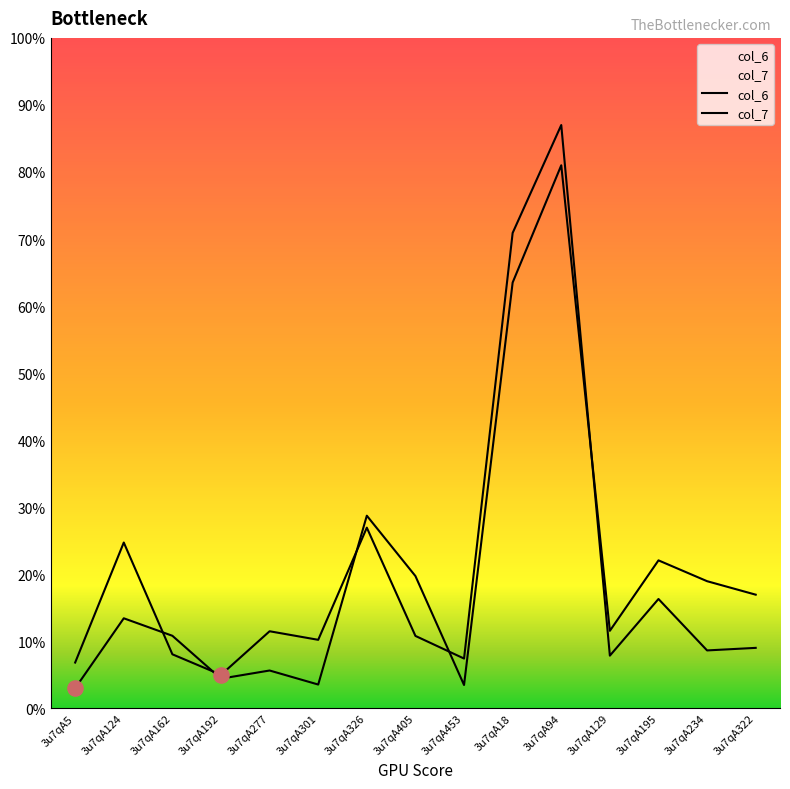

What is the total value across all series at 3u7qA162?

18.9